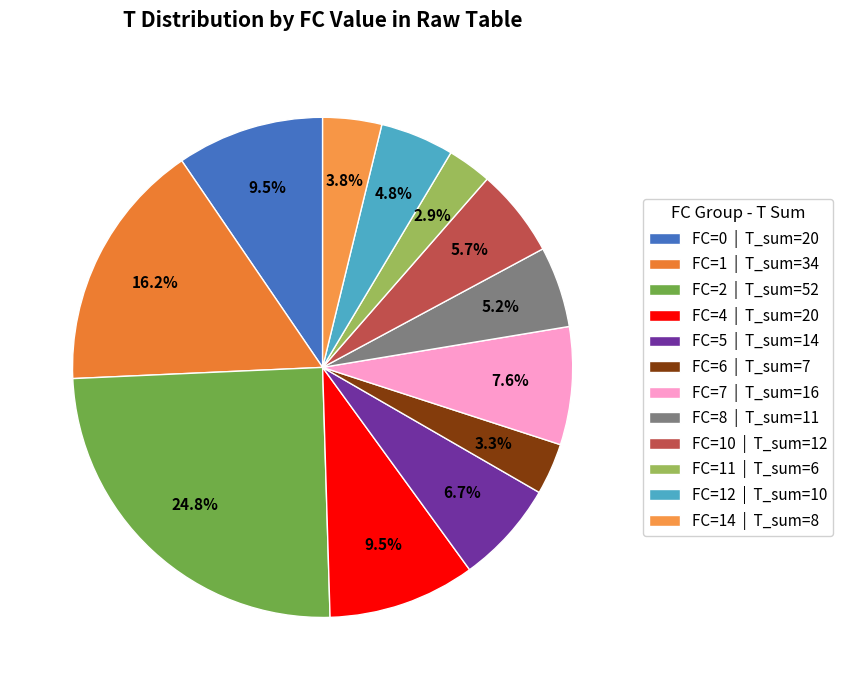

Is there any slice that represents more than half of the pie?

No